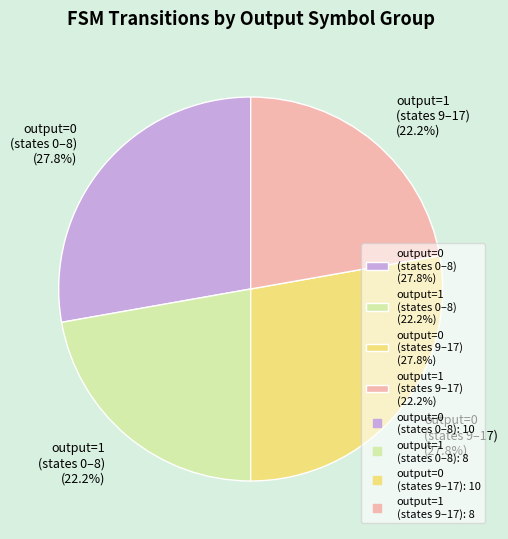

Is there a majority slice in this chart?

No